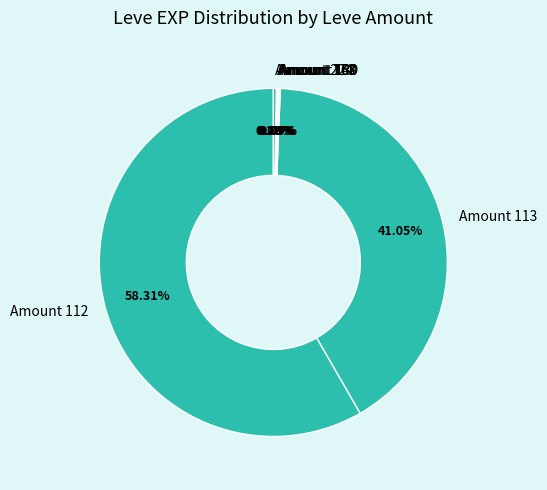

Does Amount 112 represent more than half of the total?

Yes